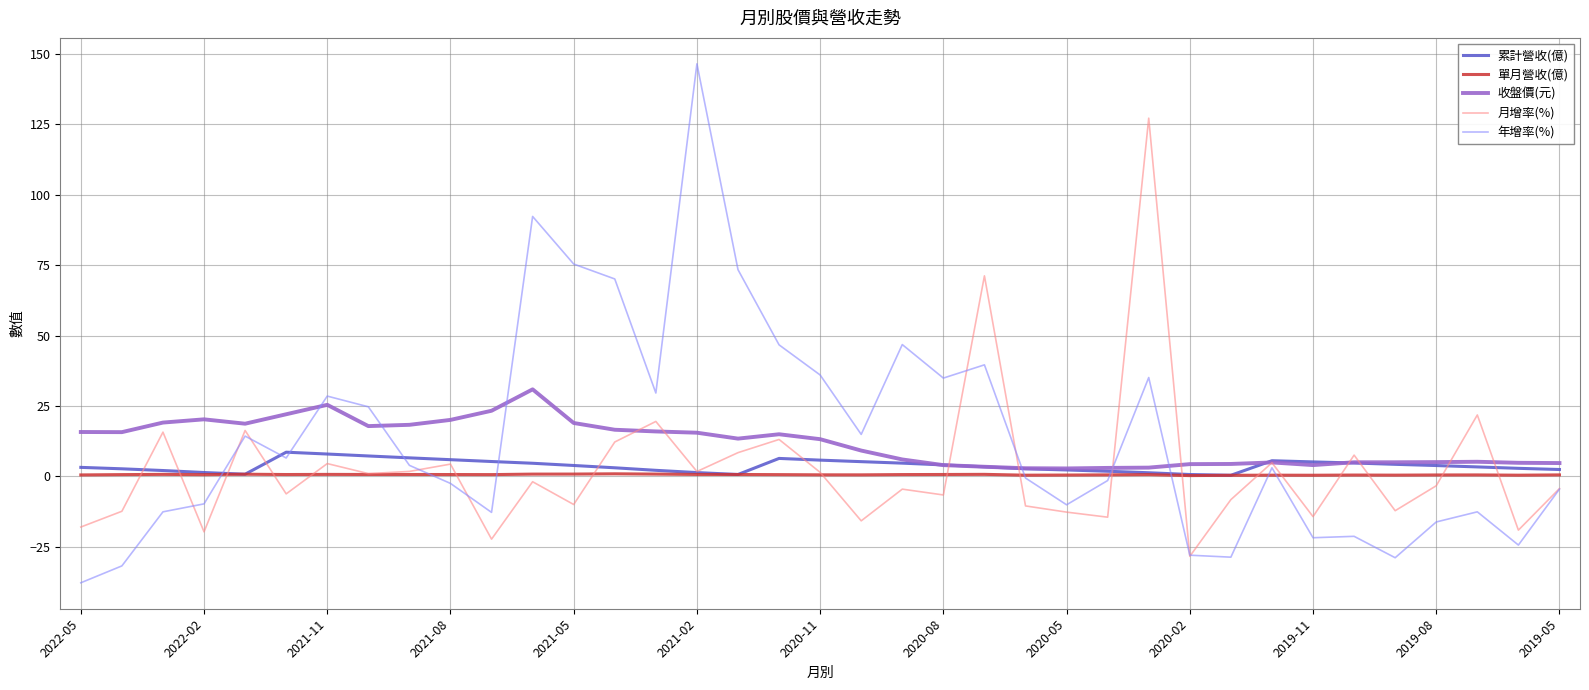

What is the highest value of the 單月營收(億) series?

0.9